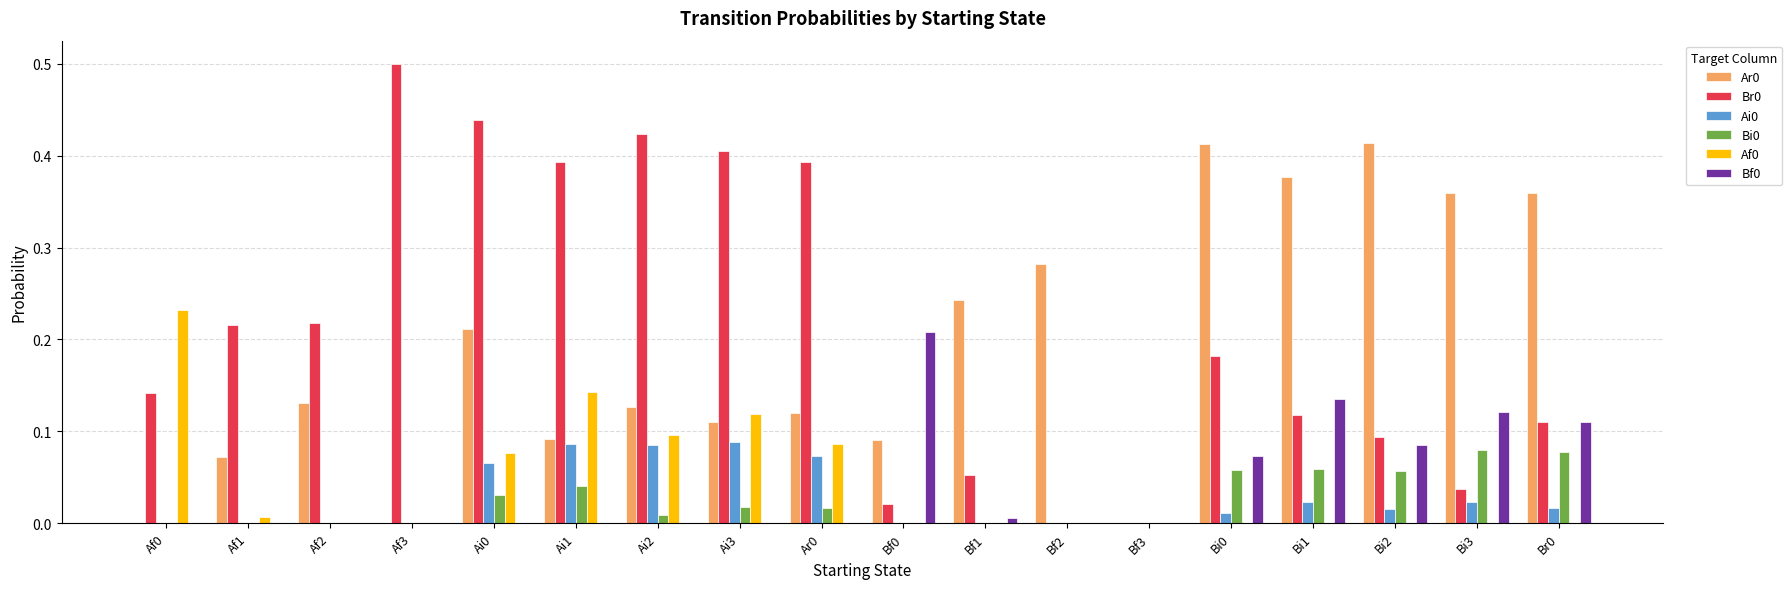

What is the sum of all Br0 values?

3.7